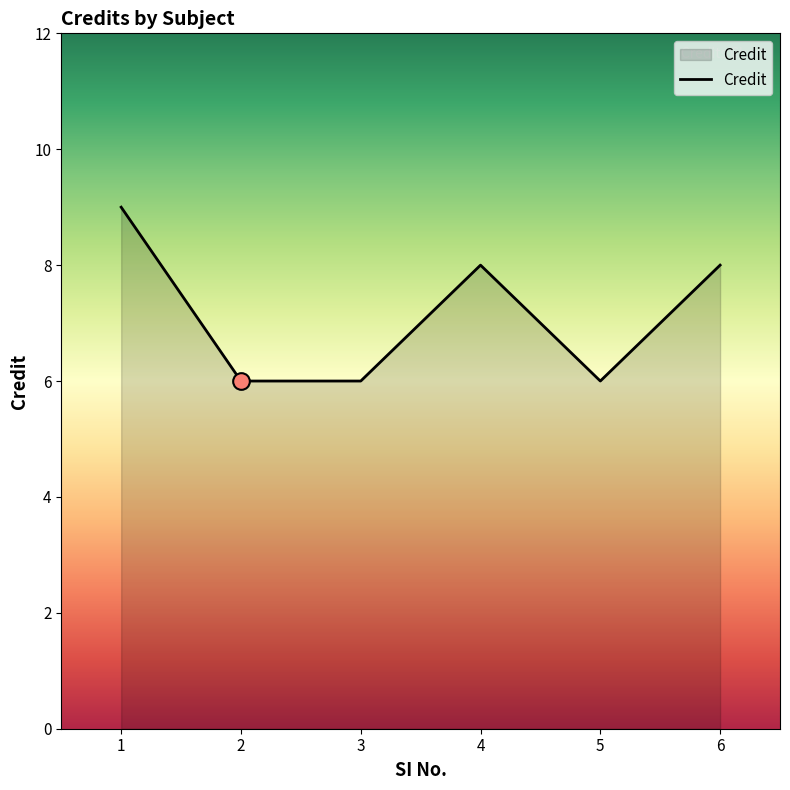

True or false: the data shows 14 at 4.

False